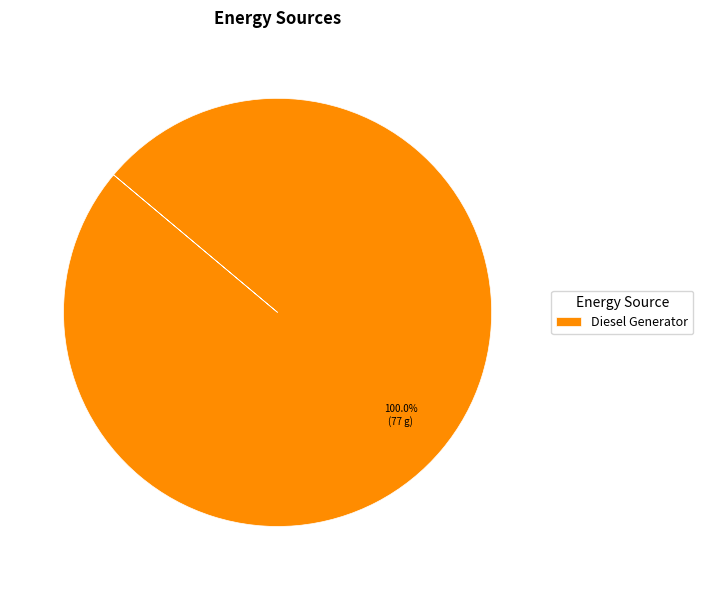

Rank the categories by value from lowest to highest.

Diesel Generator